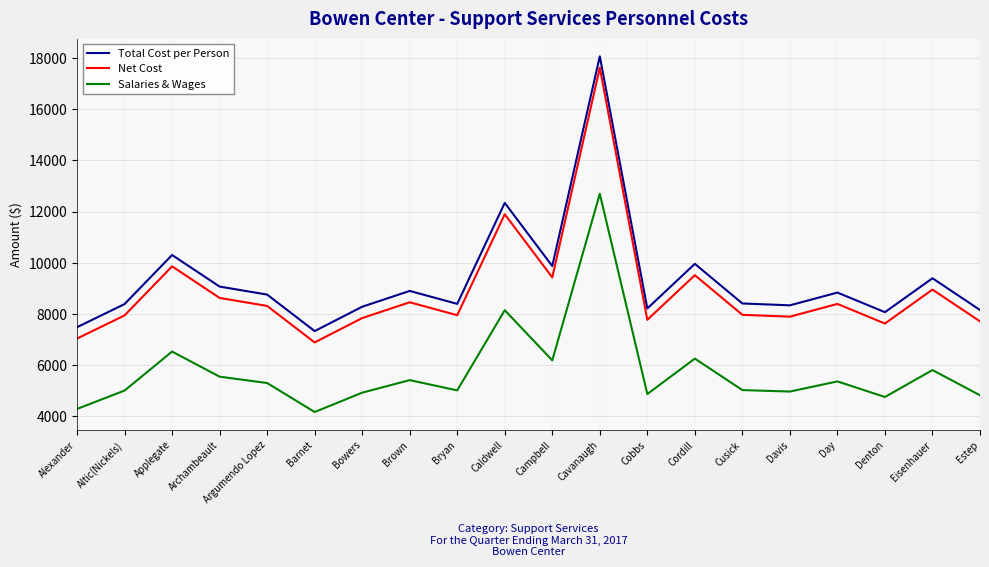

True or false: Salaries & Wages and Total Cost per Person cross at least once.

False